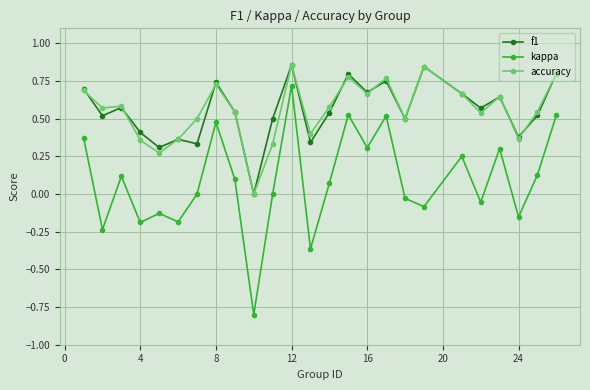

True or false: accuracy and kappa intersect in this chart.

False